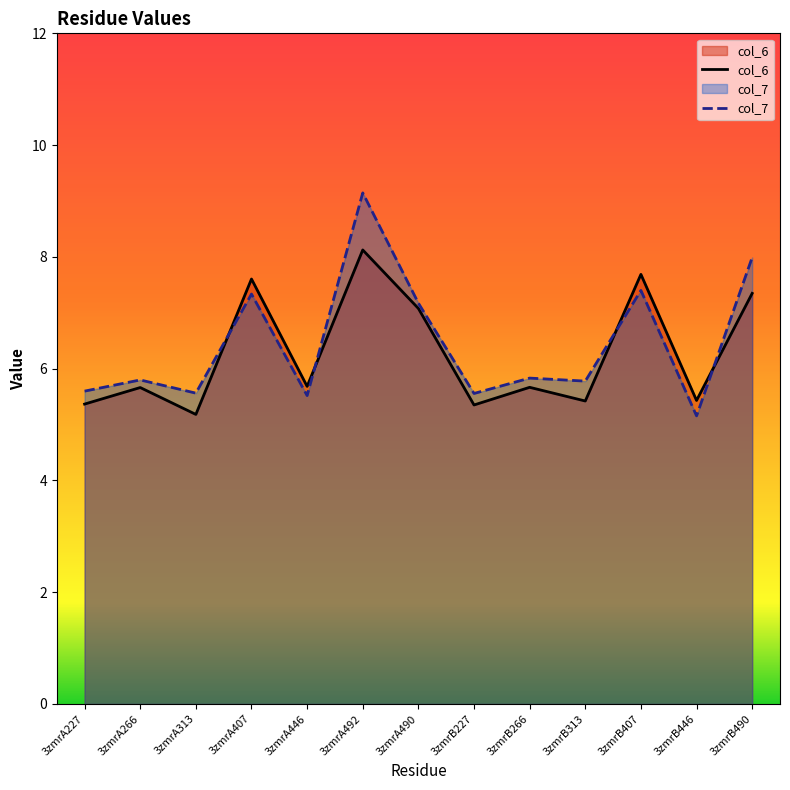

Reading left to right, extract all data points from this chart.

col_6: 5.4	5.7	5.2	7.6	5.7	8.1	7.1	5.3	5.7	5.4	7.7	5.4	7.3
col_7: 5.6	5.8	5.6	7.3	5.5	9.1	7.2	5.6	5.8	5.8	7.4	5.2	8.0